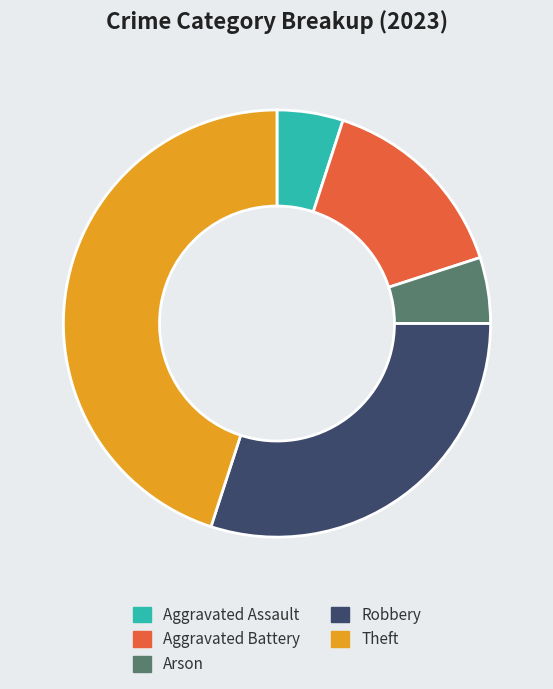

How many segments does this pie chart have?

5